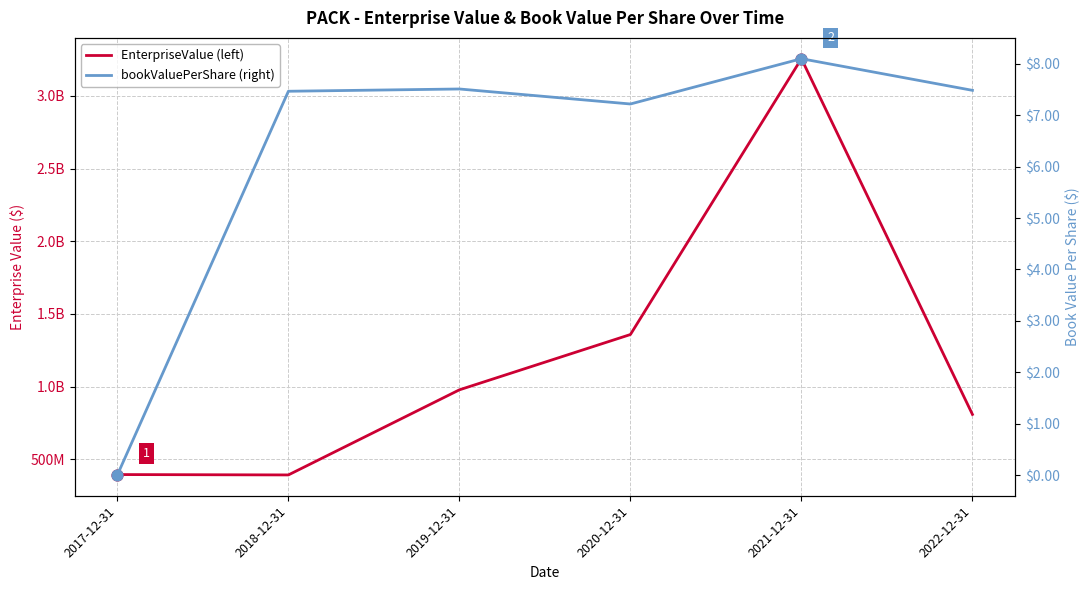

Which series reaches the maximum Y coordinate?

EnterpriseValue (left)